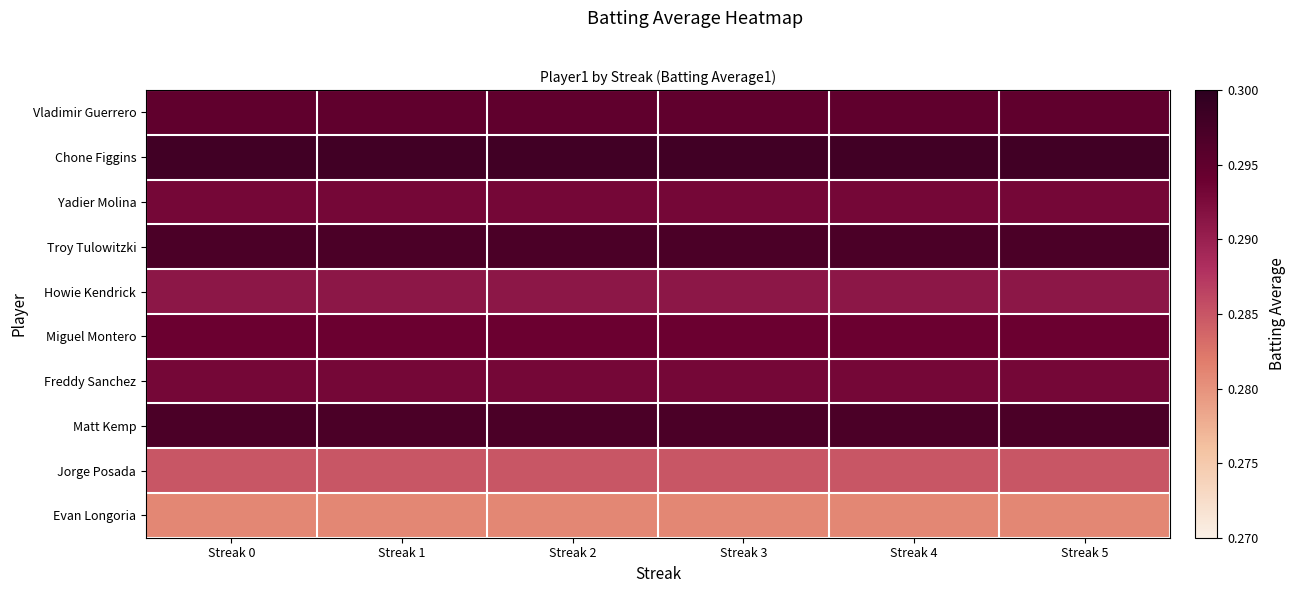

List the series in order of their peak value, lowest first.

Evan Longoria, Jorge Posada, Howie Kendrick, Yadier Molina, Freddy Sanchez, Miguel Montero, Vladimir Guerrero, Troy Tulowitzki, Matt Kemp, Chone Figgins